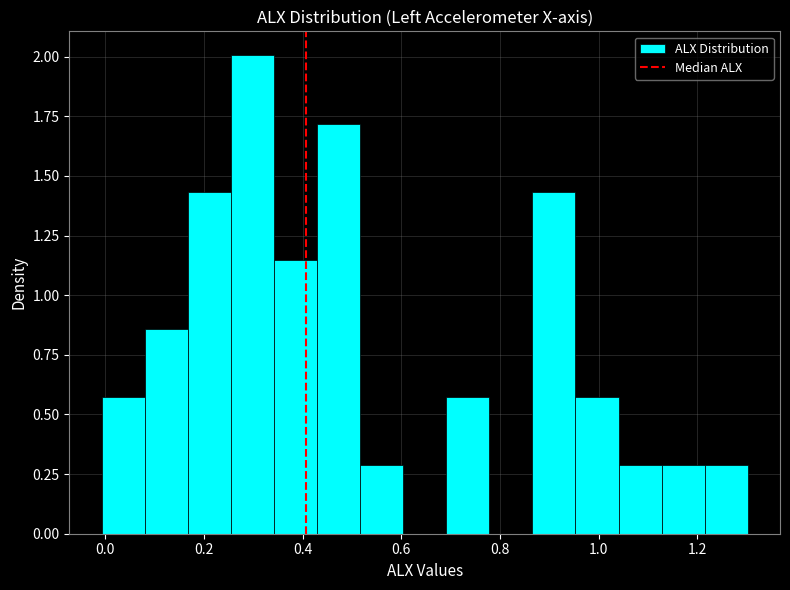

Over which range of the x-axis is the bar tallest?

0.26 to 0.34